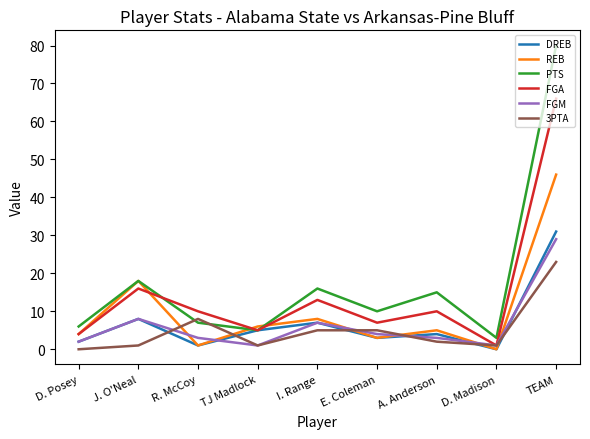

At which category does DREB reach its first local peak?

J. O'Neal